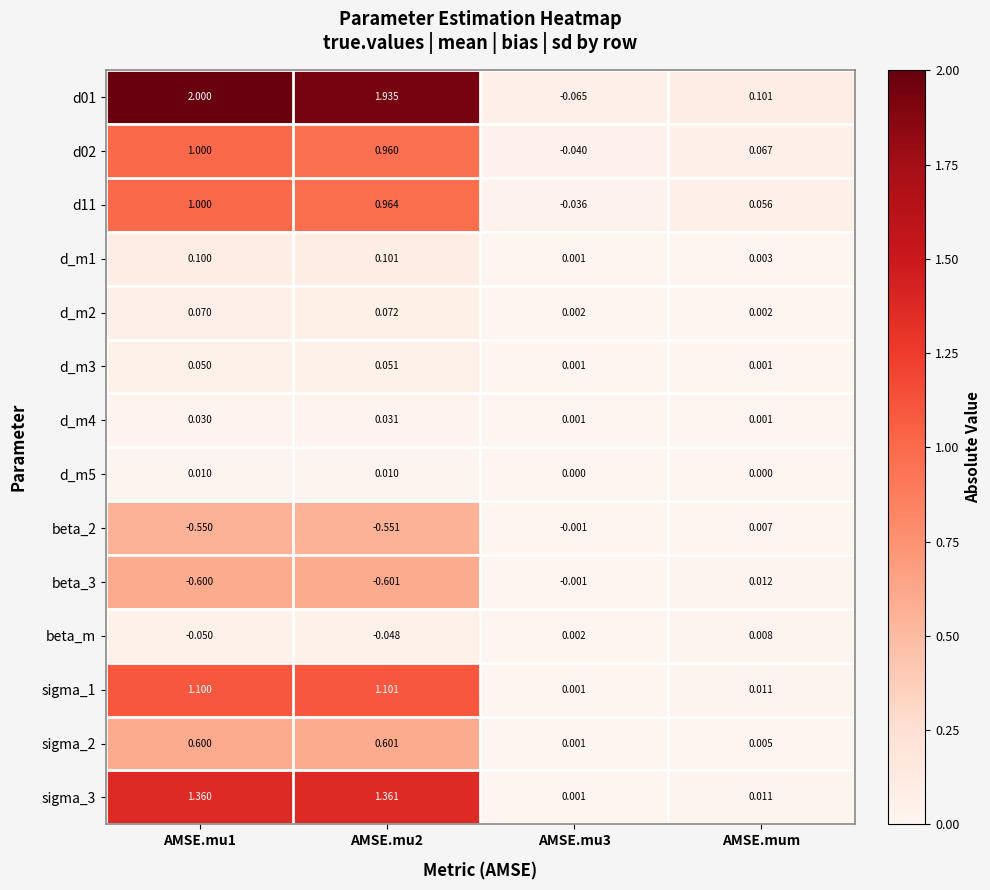

Is the value of d_m5 at AMSE.mu3 greater than the value of beta_3 at AMSE.mu3?

Yes